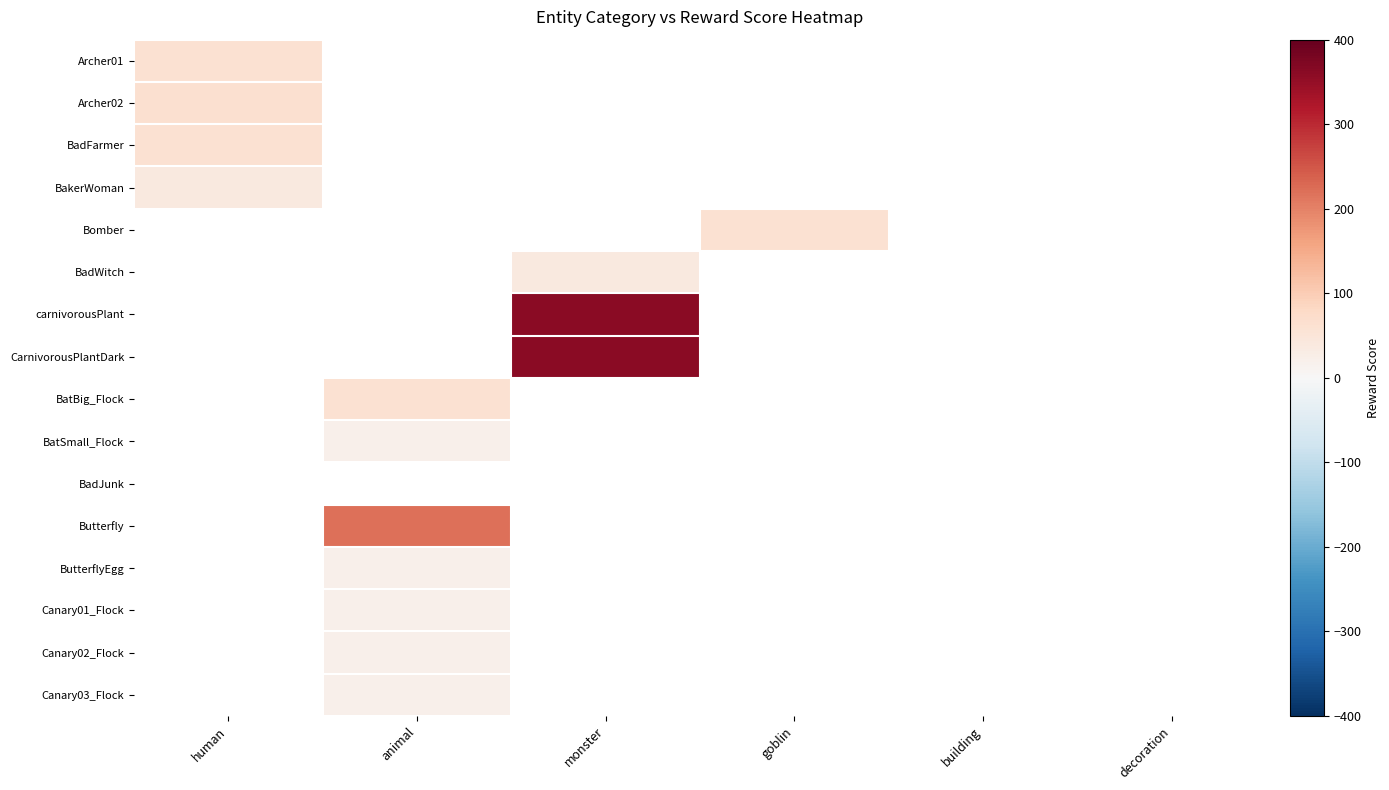

At which label is BadFarmer closest to 60?

human